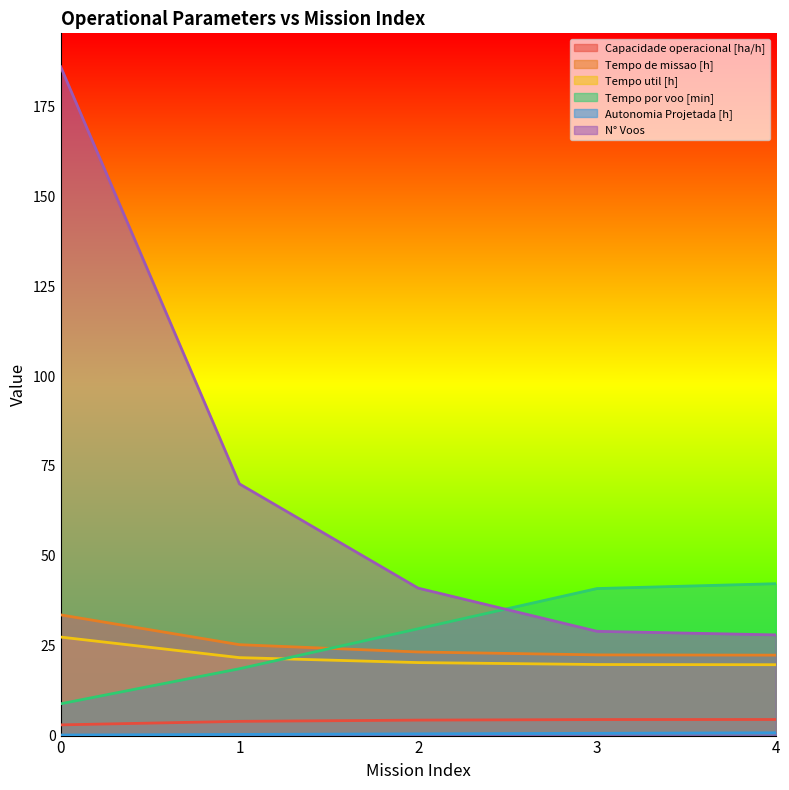

What is the difference between the second highest and minimum values in the Autonomia Projetada [h] series?

0.5